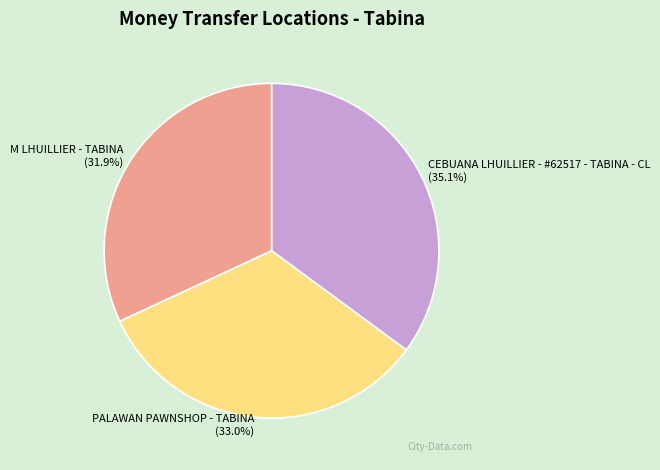

Is it true that PALAWAN PAWNSHOP - TABINA is 33% of the pie?

True